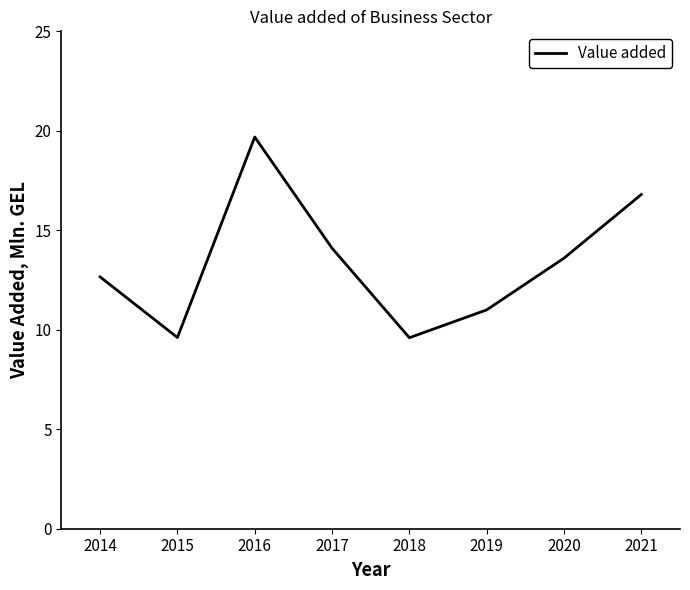

Which label corresponds to the largest value in the chart?

2016